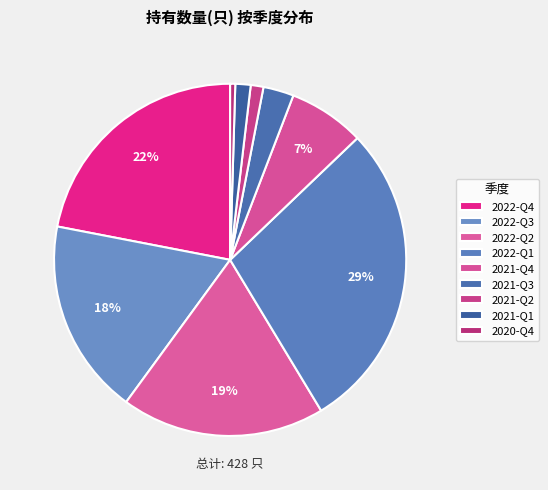

True or false: 2022-Q3 accounts for 4% of the total.

False